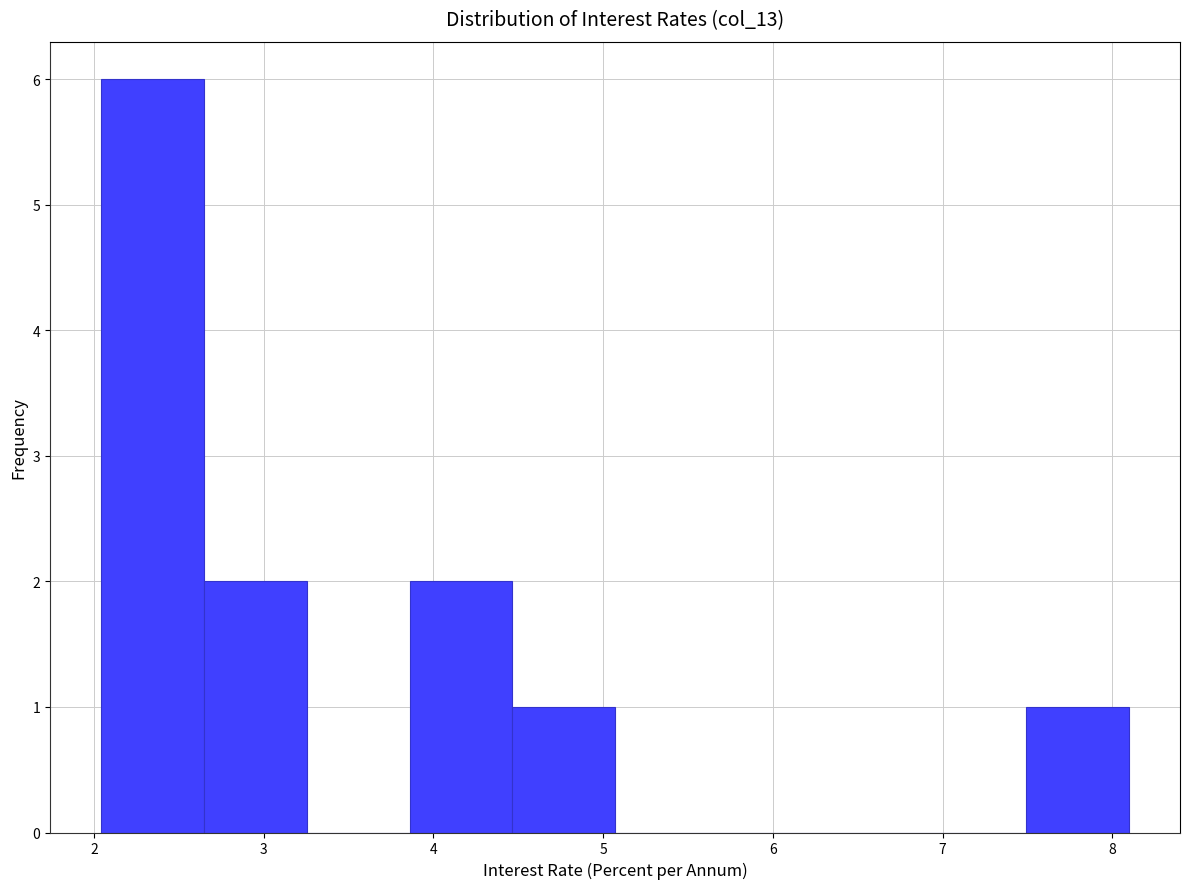

Reading left to right, transcribe this chart: for each bar, give the range it covers on the x-axis and its height. Neither the bar edges nor the heights are printed on the chart, so give them approximately, as read against the axes.

2.0 to 2.6: 6
2.6 to 3.3: 2
3.3 to 3.9: 0
3.9 to 4.5: 2
4.5 to 5.1: 1
5.1 to 5.7: 0
5.7 to 6.3: 0
6.3 to 6.9: 0
6.9 to 7.5: 0
7.5 to 8.1: 1